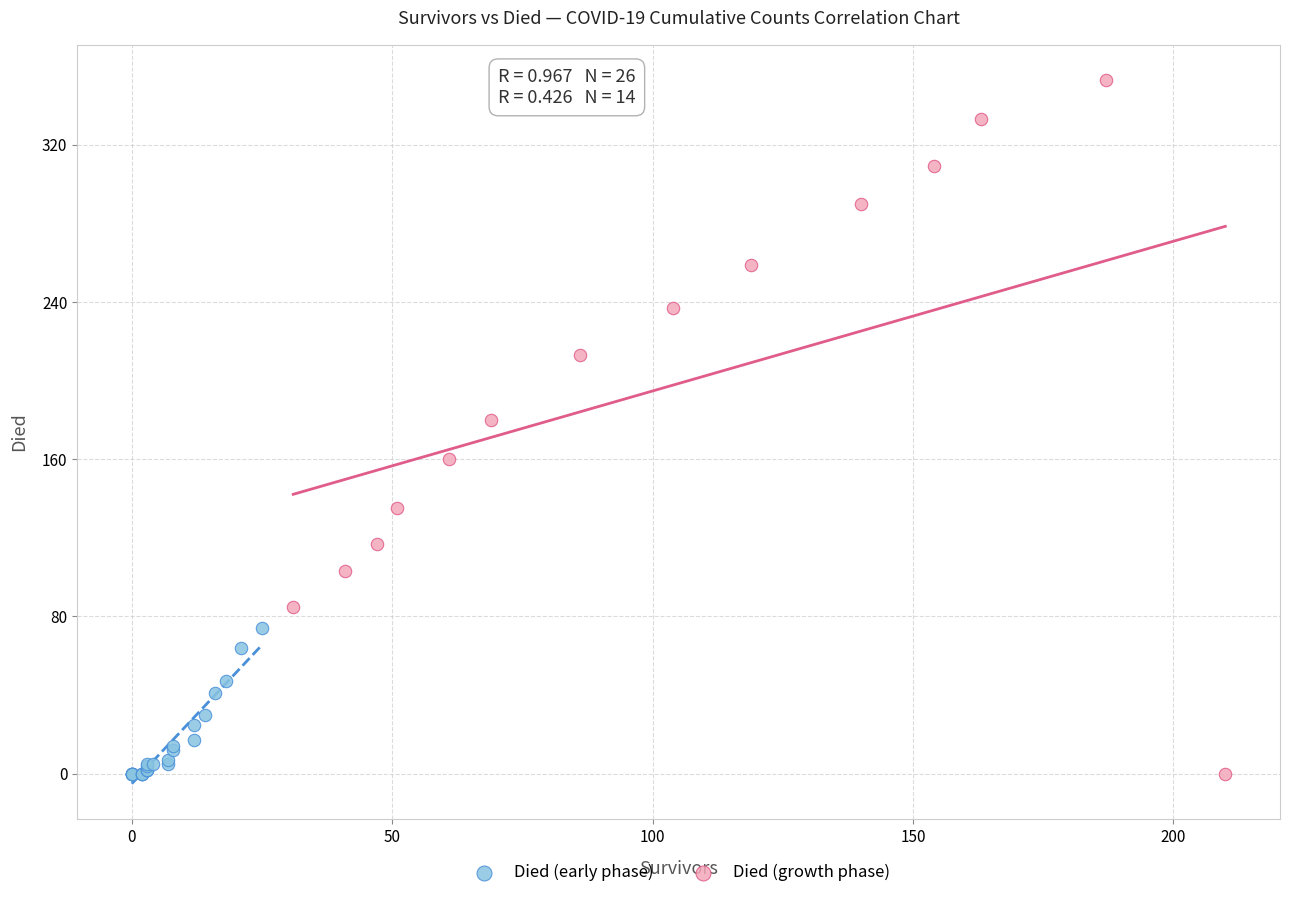

Which series has the largest Y range (max minus min)?

Died (growth phase)